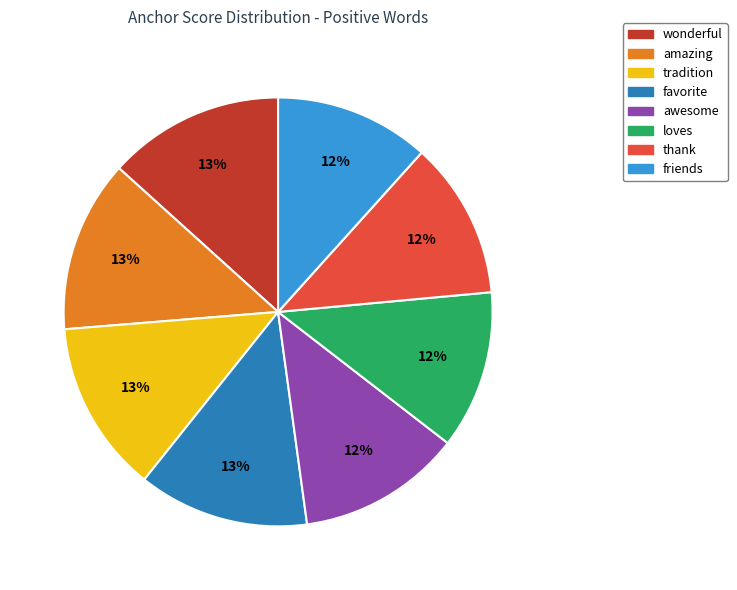

Is loves the majority of the pie?

No